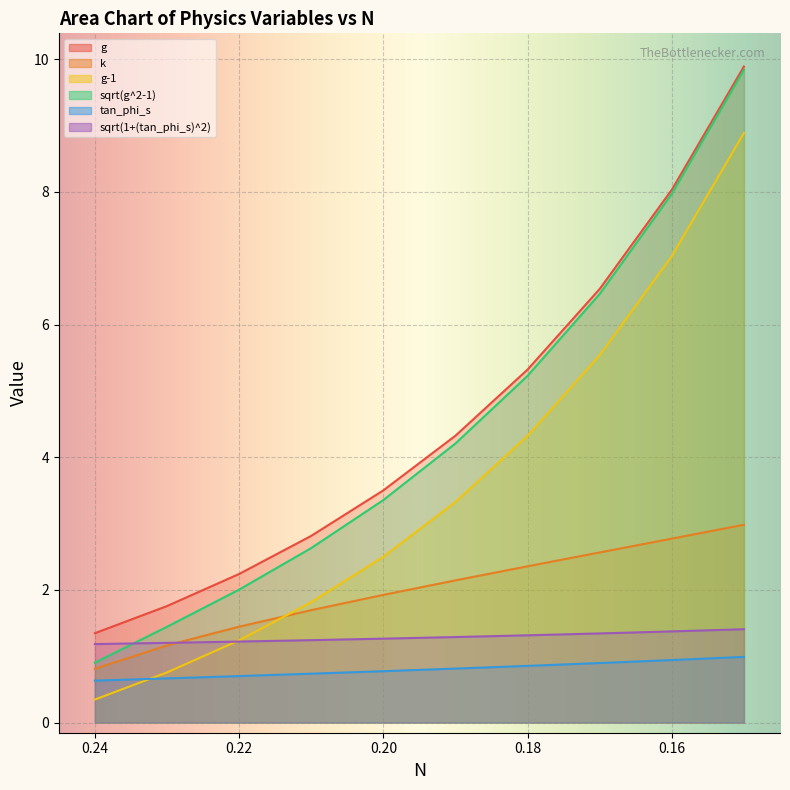

List the series in order of their peak value, highest first.

g, sqrt(g^2-1), g-1, k, sqrt(1+(tan_phi_s)^2), tan_phi_s